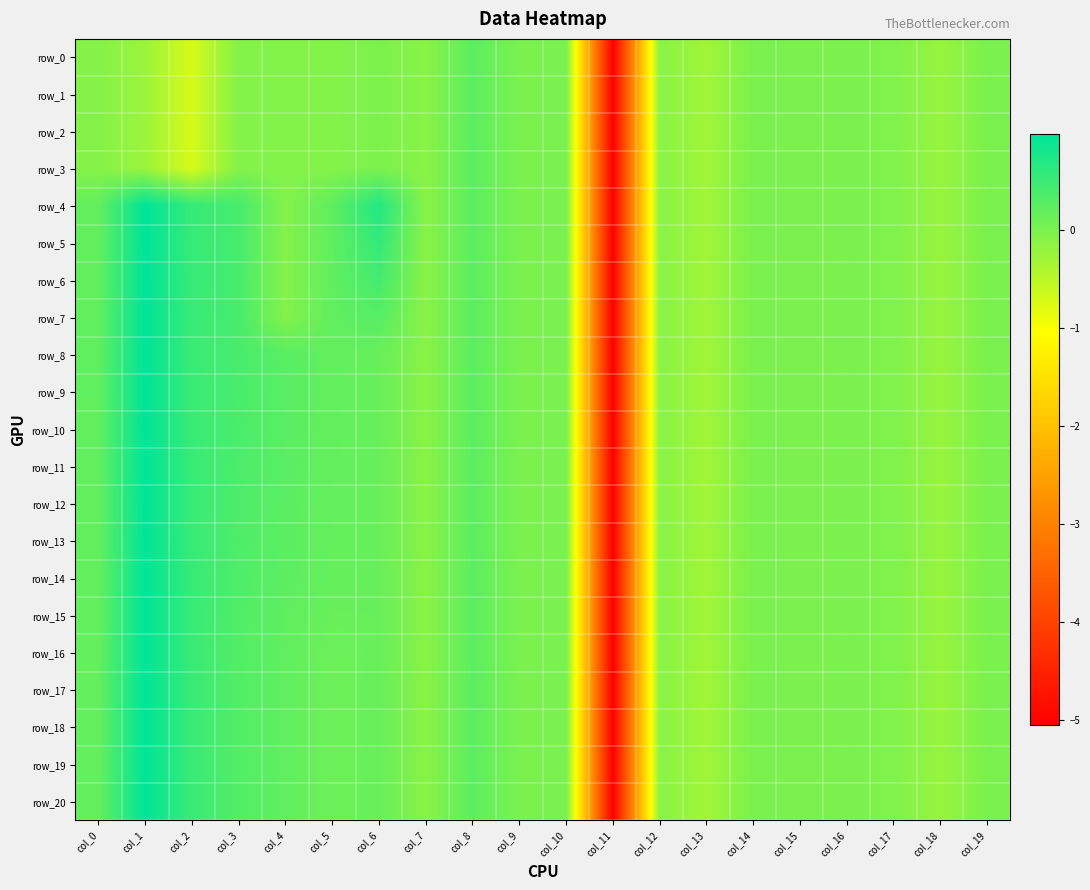

What is the sum of the row_11 values at col_6 and col_13?

-0.1